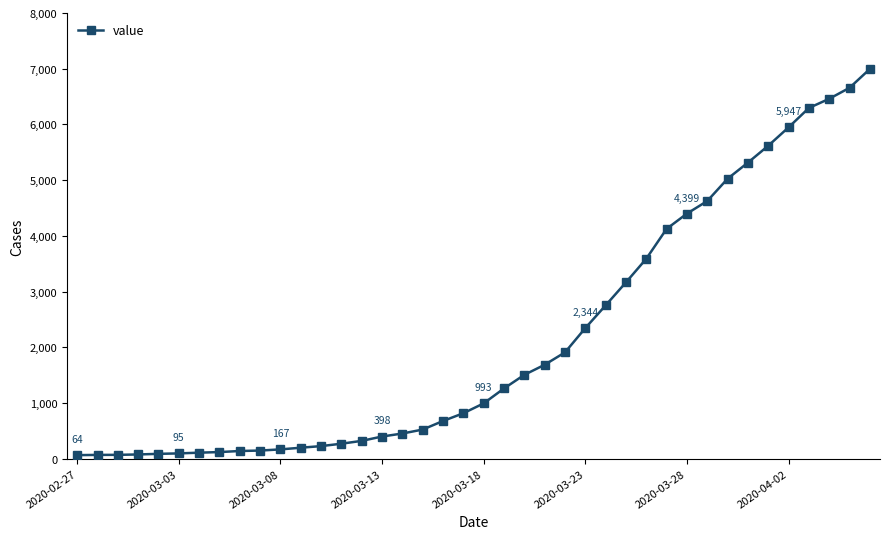

What is the greatest value displayed?

6995